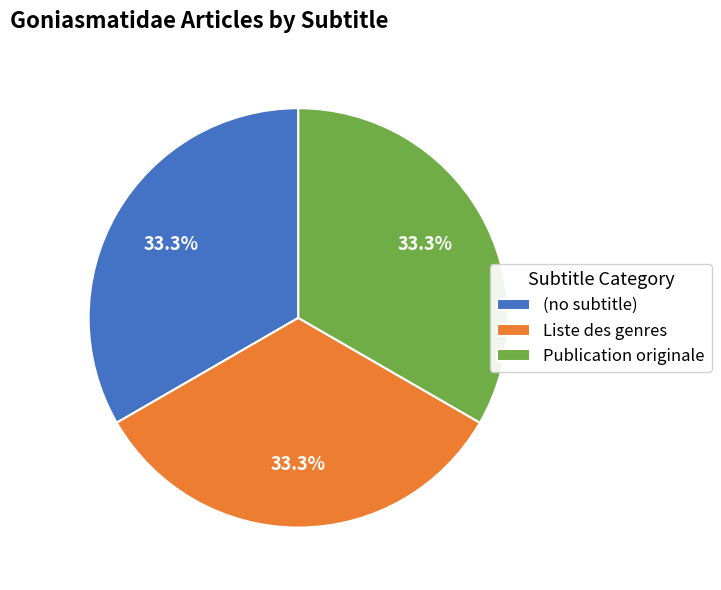

What percentage is the Publication originale slice, to the nearest percent?

33%